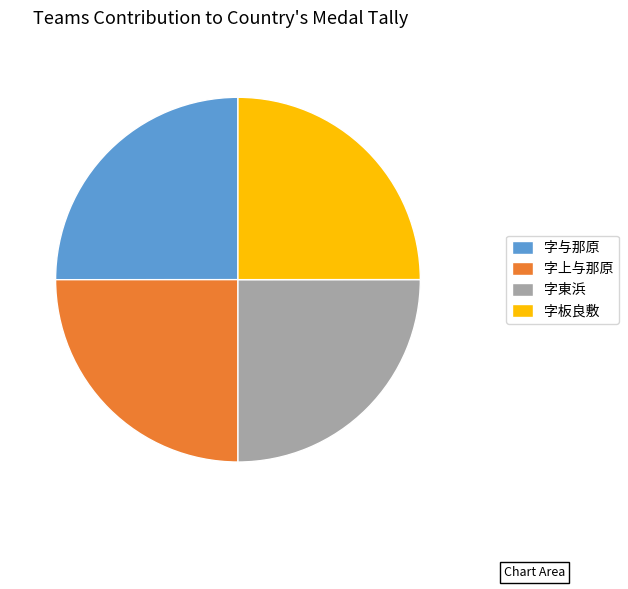

What is the ratio of the value at 字東浜 to the value at 字上与那原?

1.0